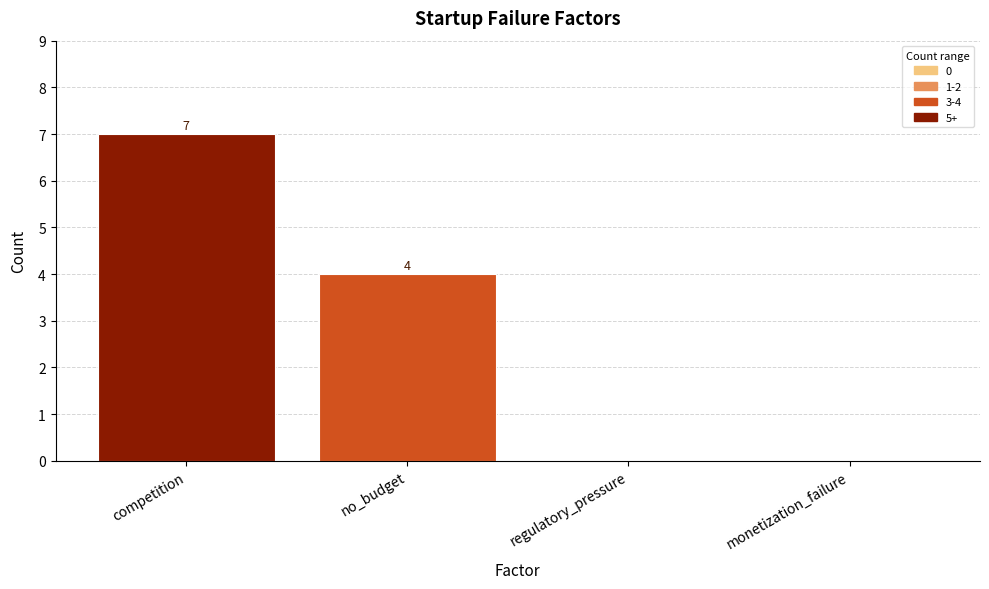

At which label is the value closest to 3?

no_budget